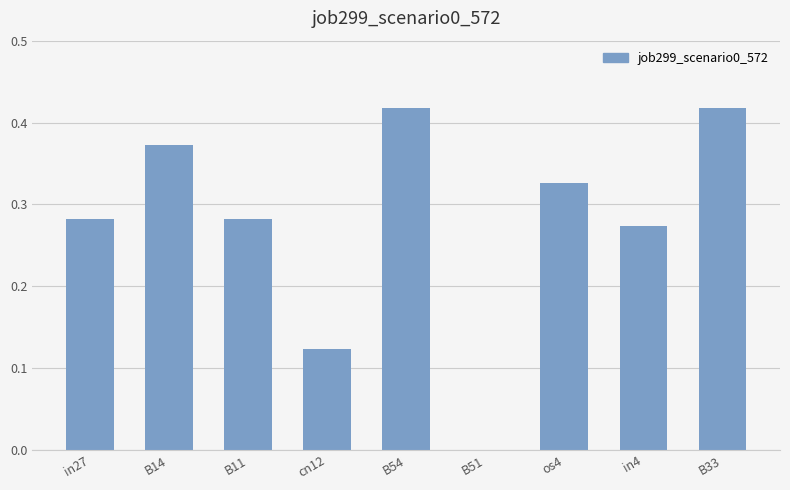

The value at B51 is 0.0. True or false?

True